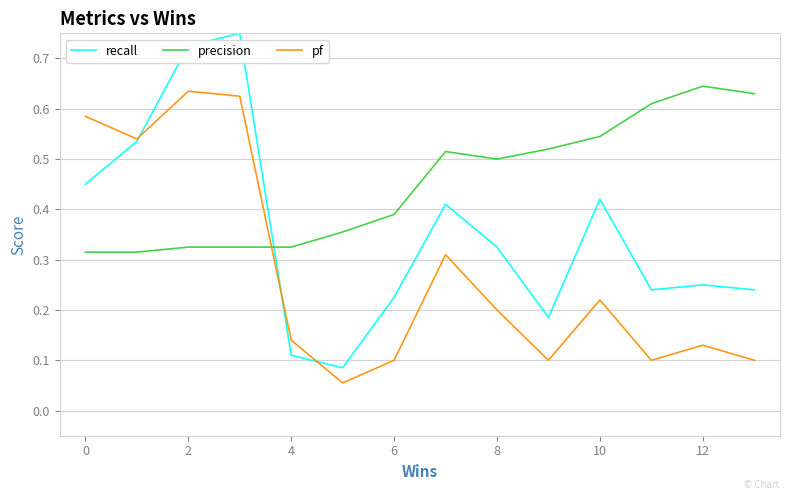

Which series has the largest total across all categories?

precision